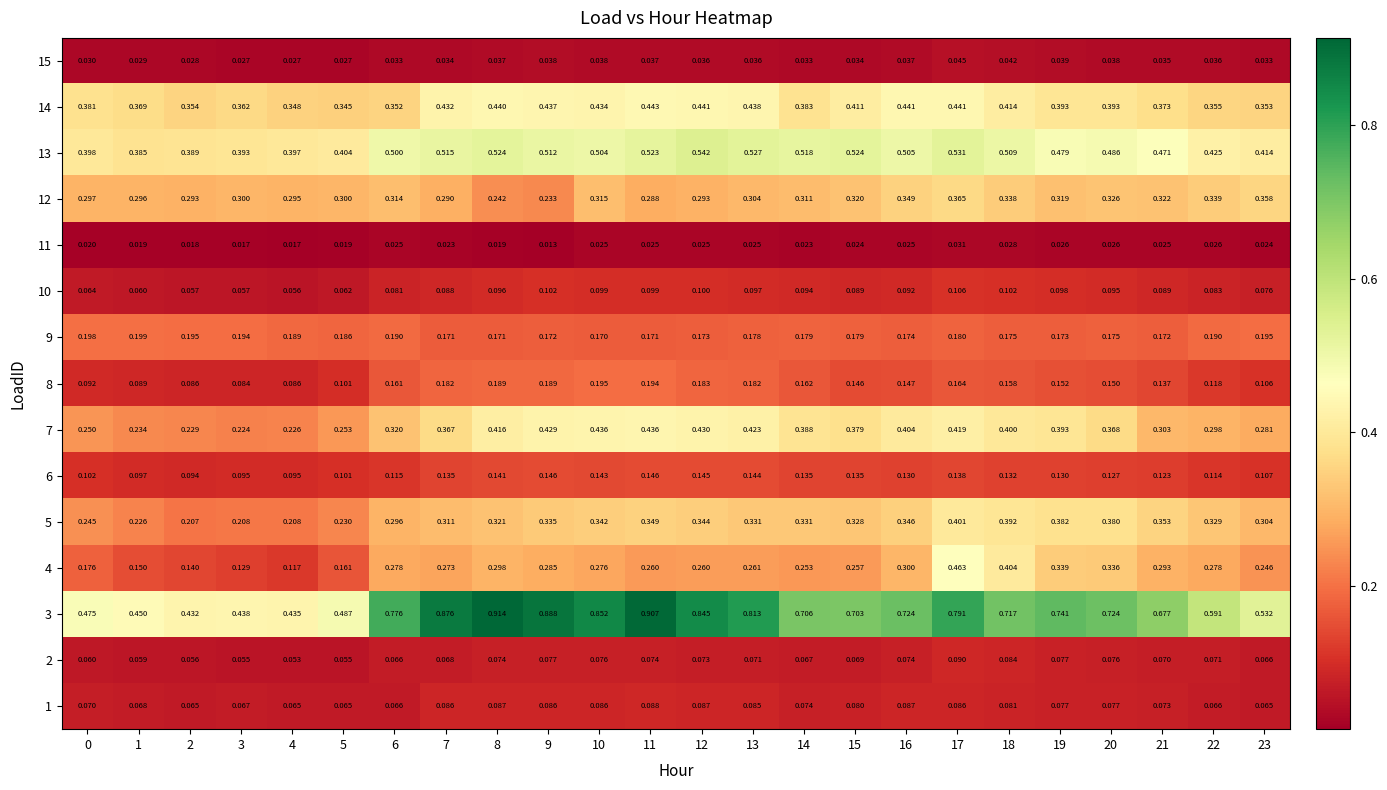

Is the value of 10 at 1 greater than the value of 15 at 4?

Yes